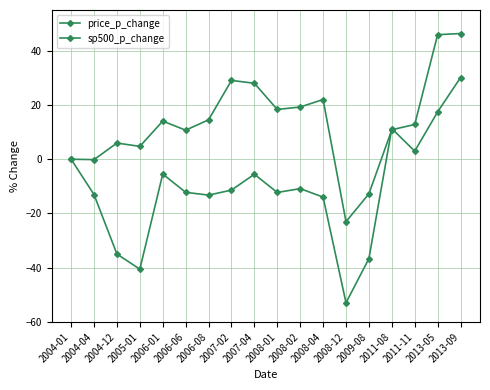

What is the greatest value displayed?

46.3